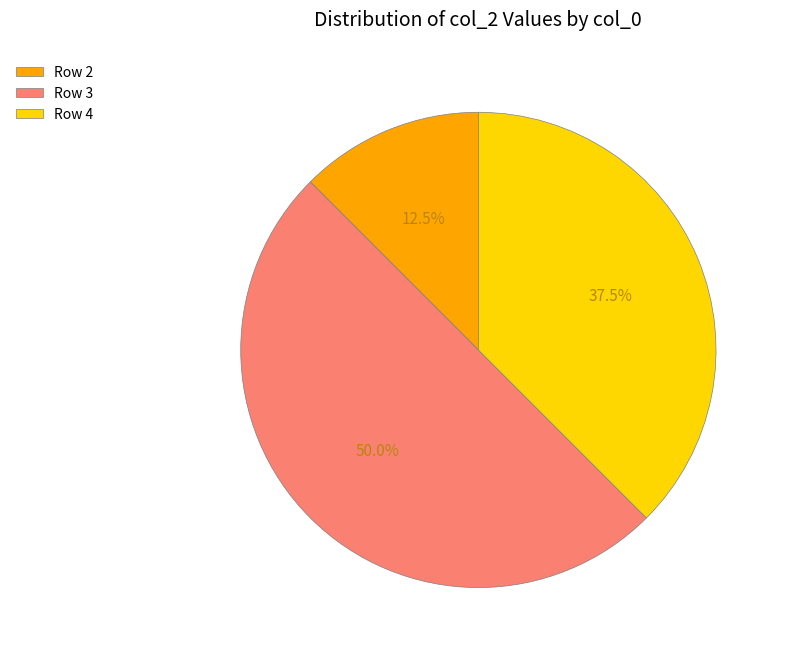

Combined, what portion of the pie is Row 4 and Row 3?

87.5%